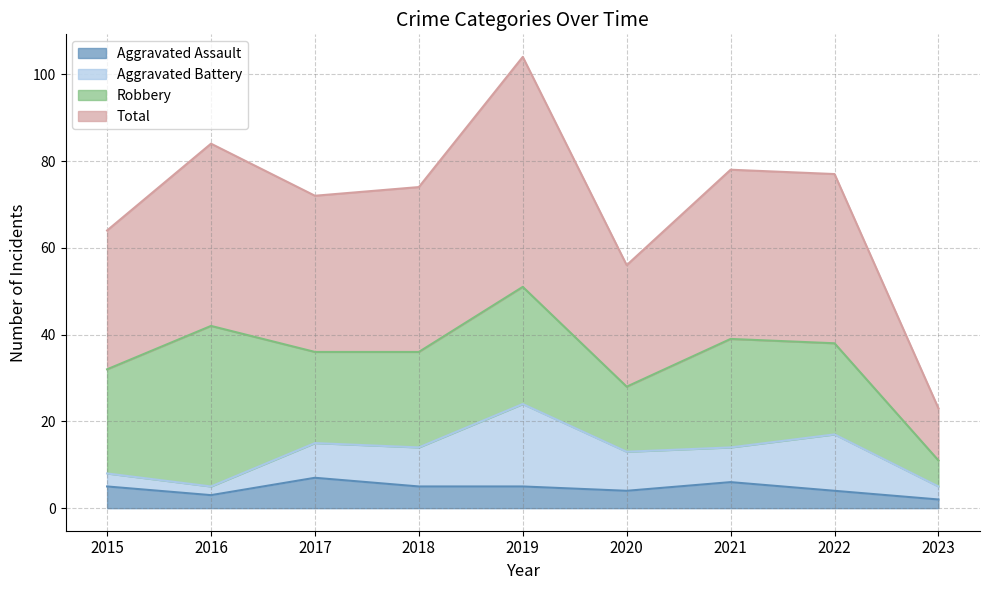

True or false: Total and Aggravated Assault cross at least once.

False